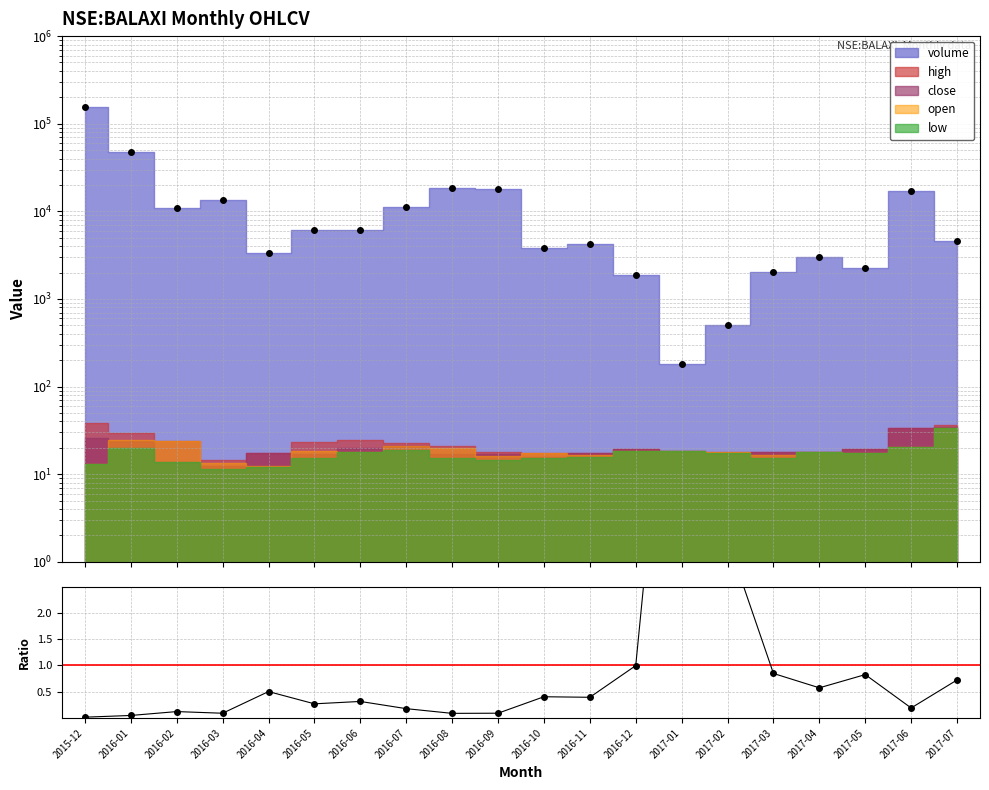

Rank the categories by value from highest to lowest.

2017-01, 2017-02, 2016-12, 2017-03, 2017-05, 2017-07, 2017-04, 2016-04, 2016-10, 2016-11, 2016-06, 2016-05, 2017-06, 2016-07, 2016-02, 2016-09, 2016-03, 2016-08, 2016-01, 2015-12